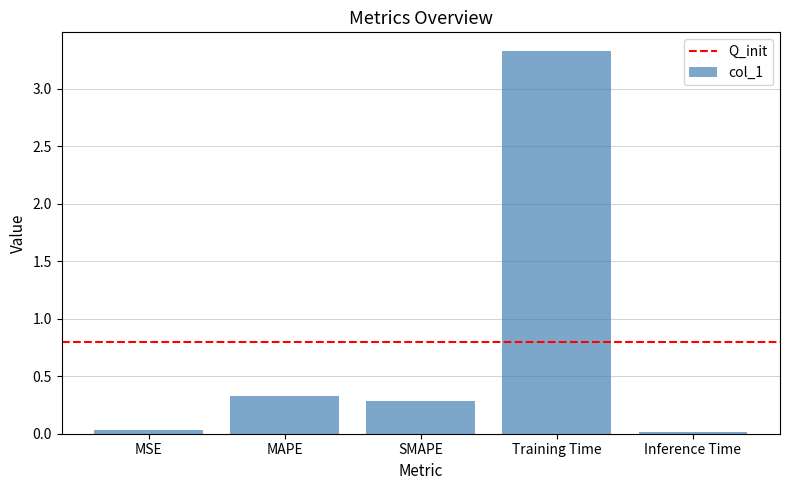

What position from the right is MSE?

5